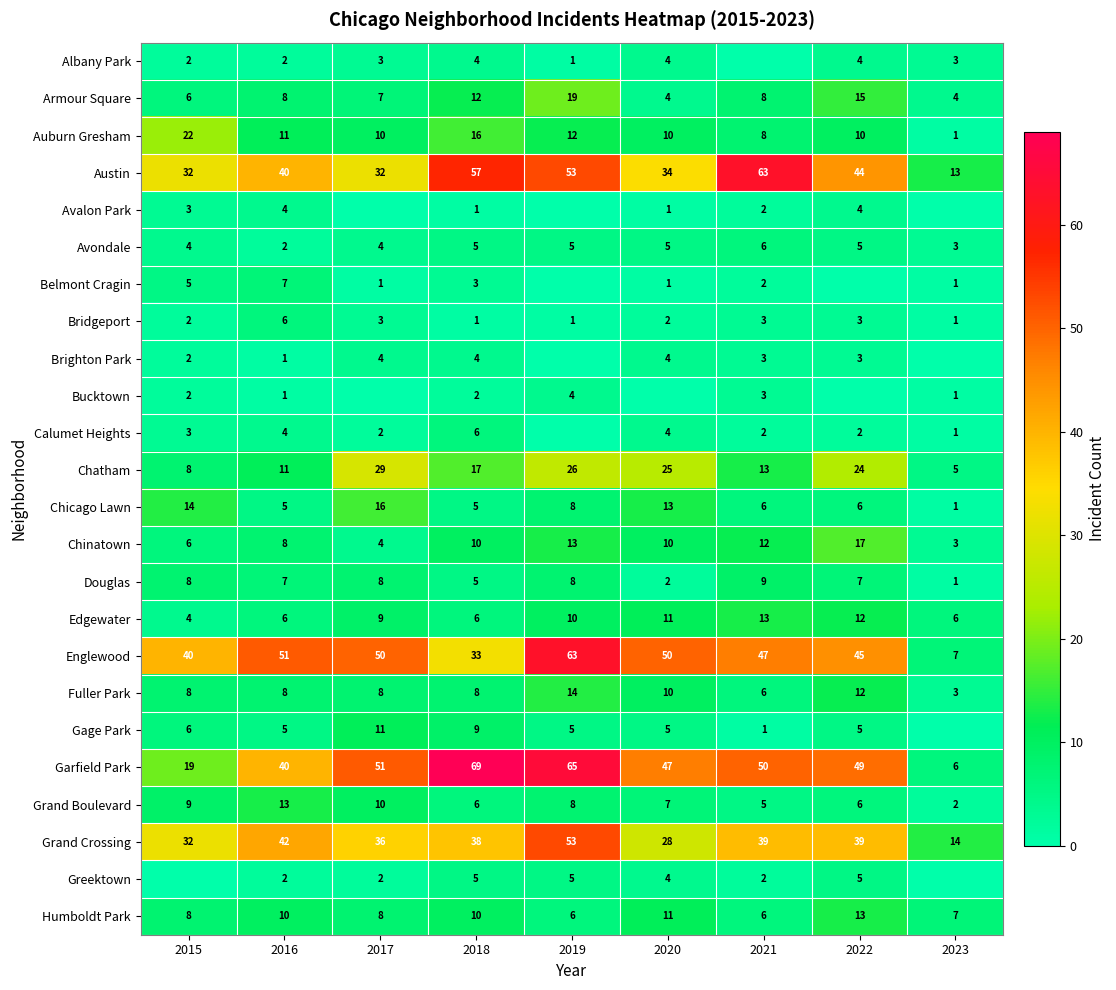

Is the value of Fuller Park at 2019 greater than the value of Grand Boulevard at 2023?

Yes